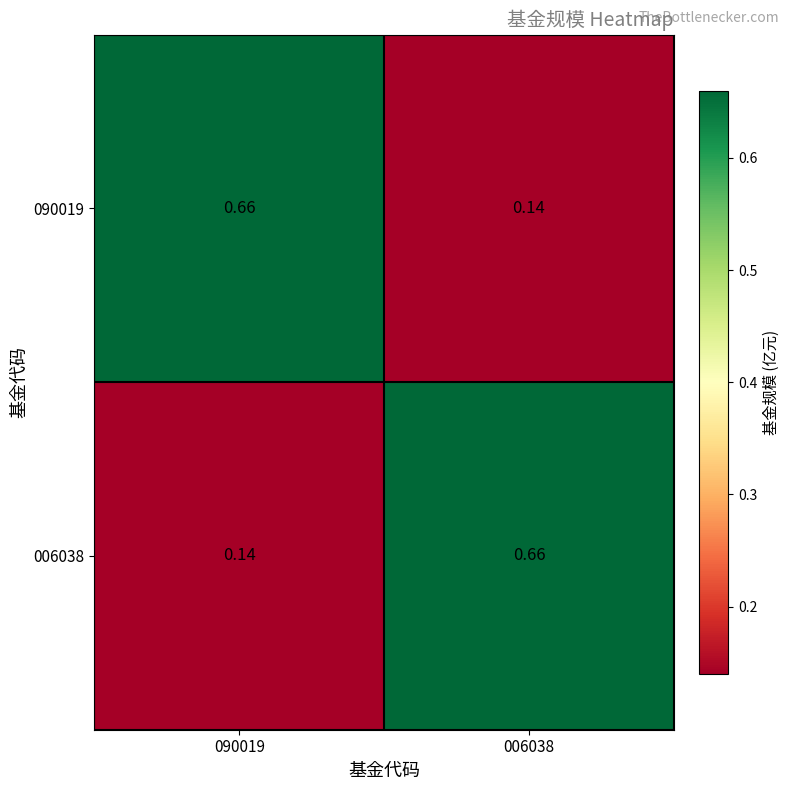

How many distinct data groups are displayed?

2